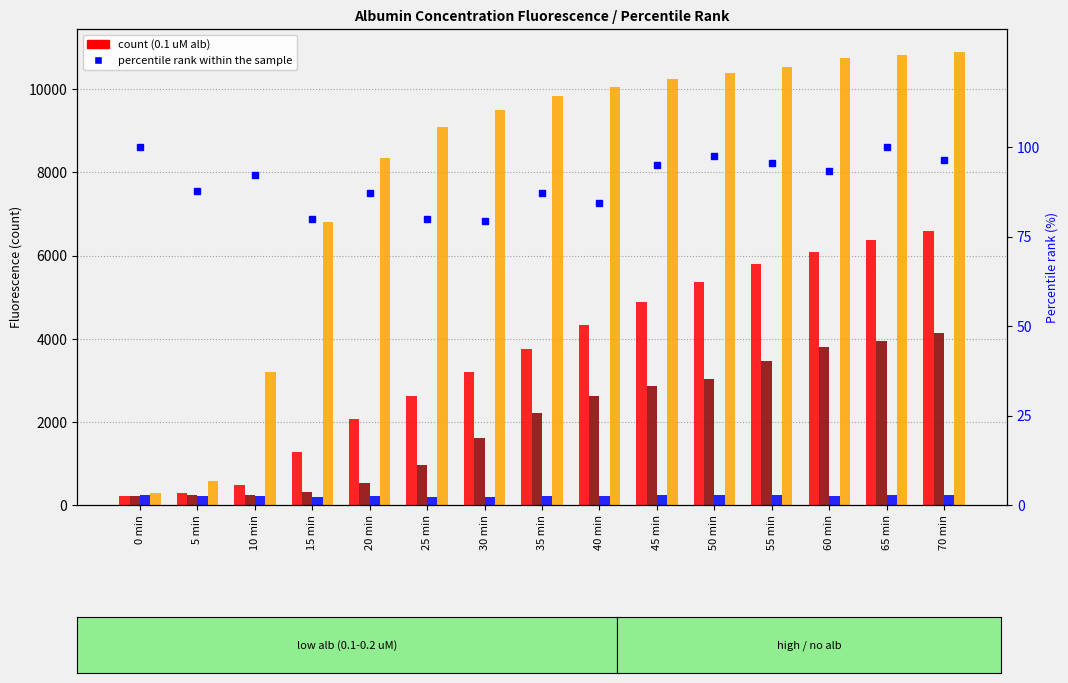

What is the label of the 14th bar from the right?

5 min